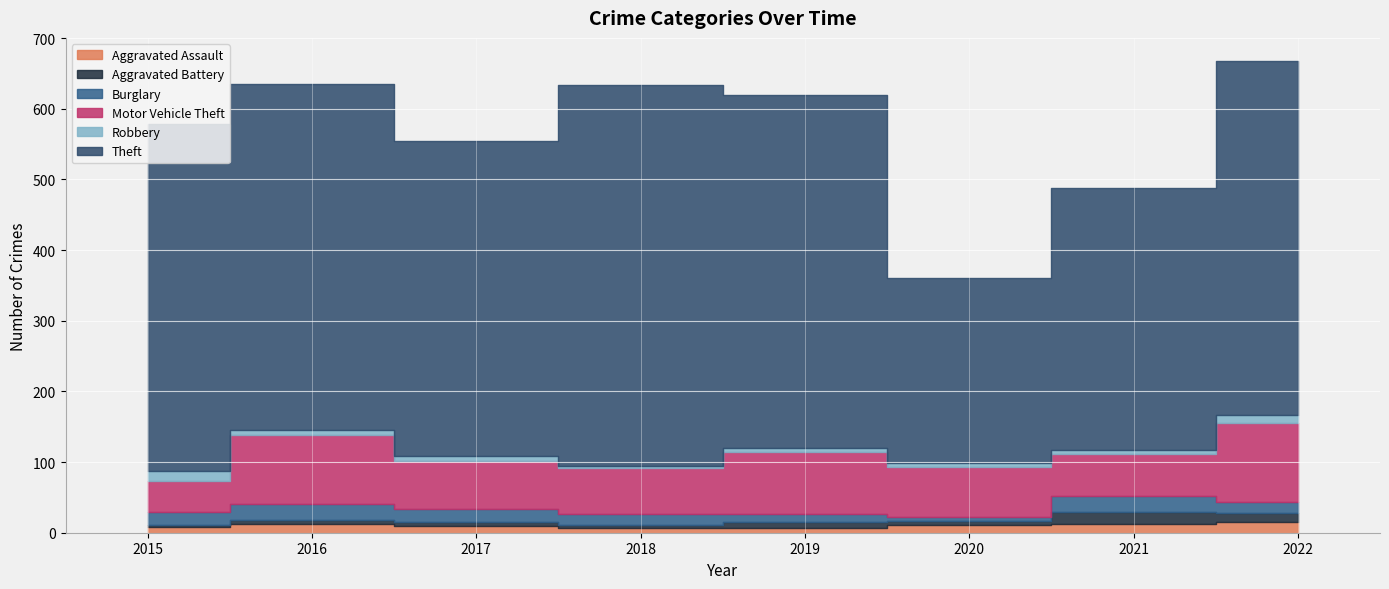

What is the difference between the highest and lowest values at 2021?

366